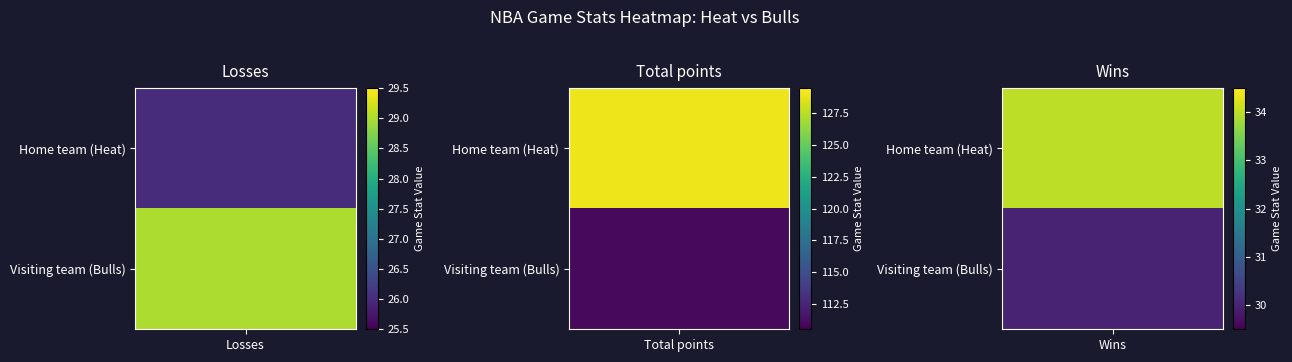

Rank the series by their maximum value, from highest to lowest.

Total points, Wins, Losses